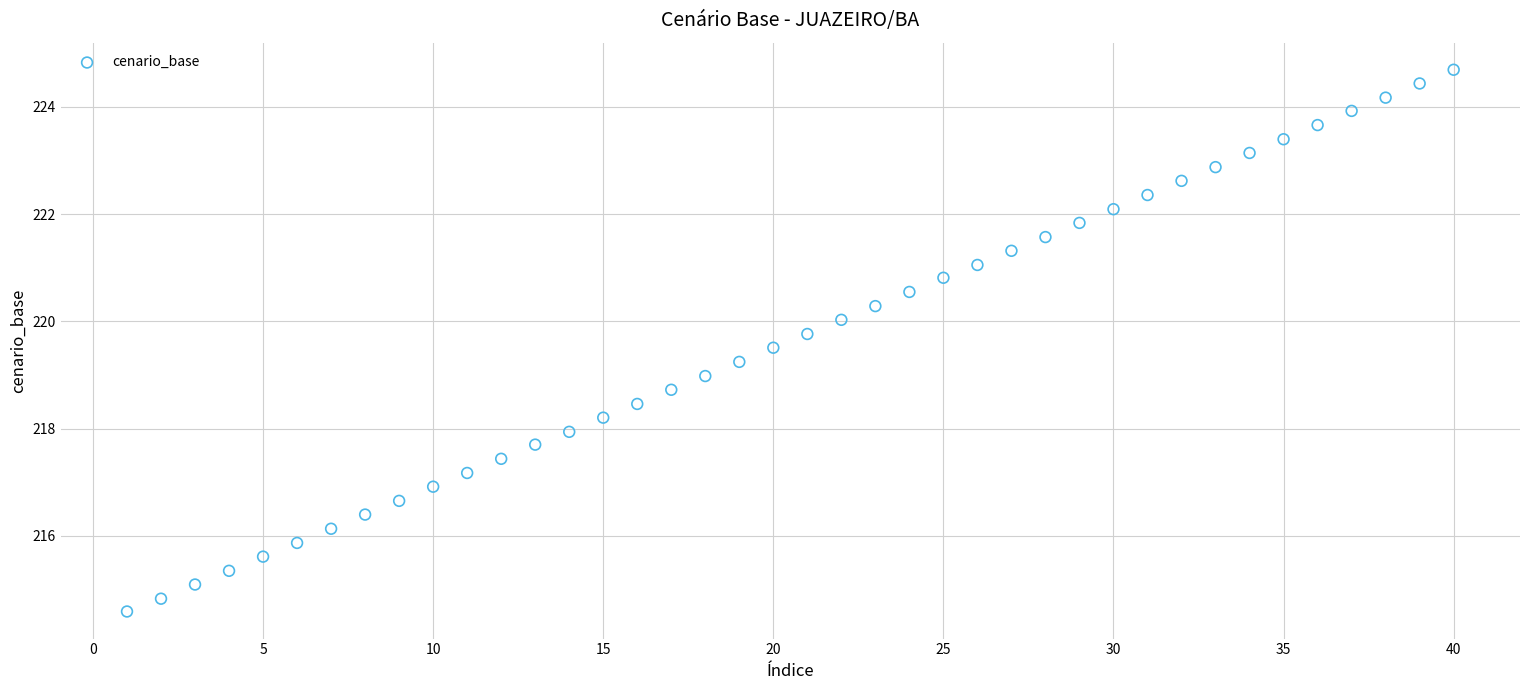

What is the range of X values (max minus min)?

39.0